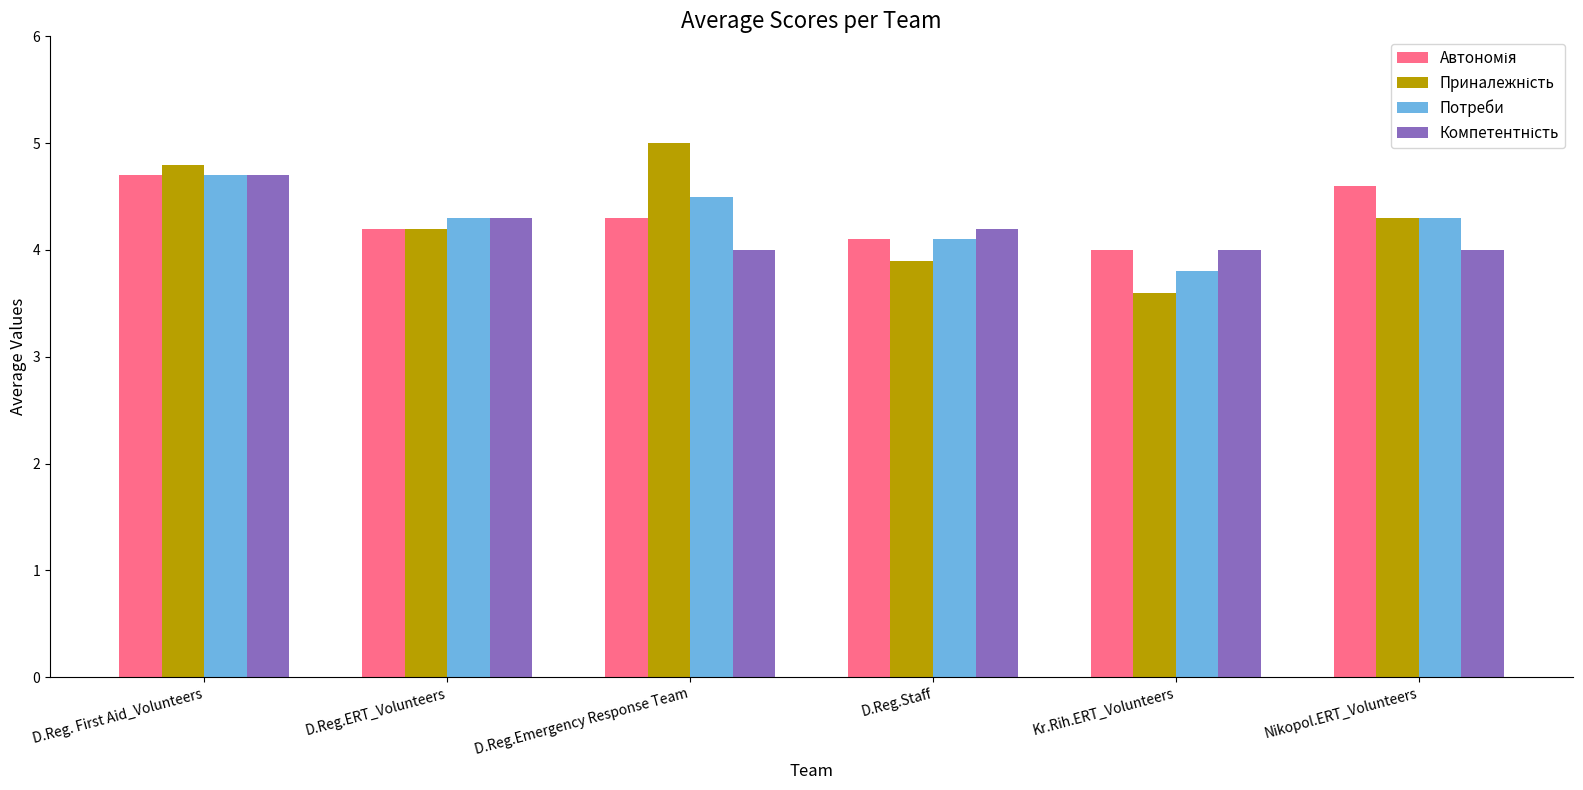

At which category is the sum across all series the highest?

D.Reg. First Aid_Volunteers